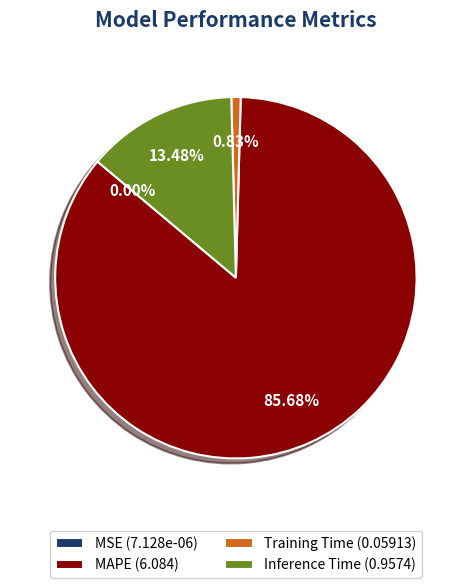

Is the sum of Inference Time (0.9574) and MAPE (6.084) greater than half?

Yes